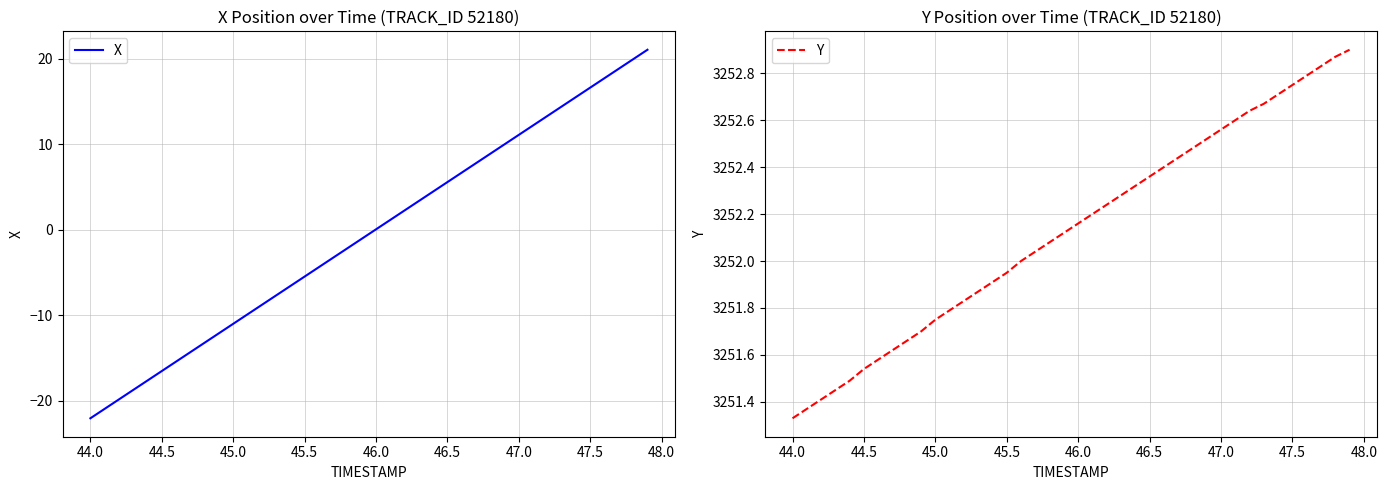

True or false: X has a value of 26.9 at 47.5.

False